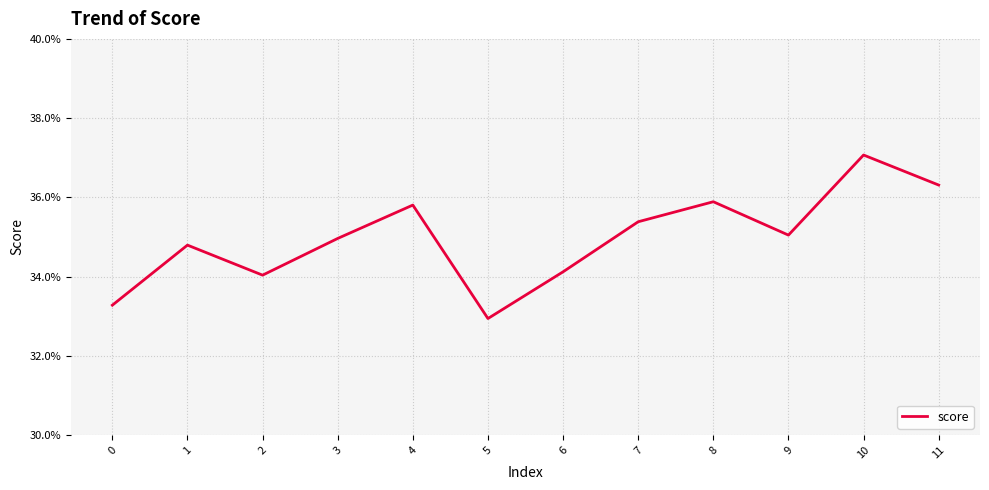

Rank the categories by value from highest to lowest.

10, 11, 8, 4, 7, 9, 3, 1, 6, 2, 0, 5